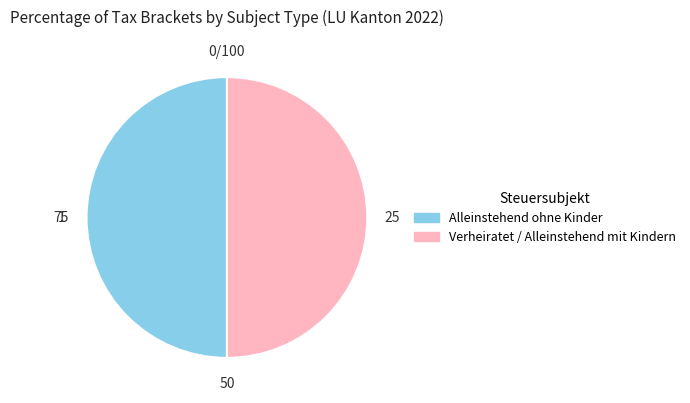

How many segments does this pie chart have?

2